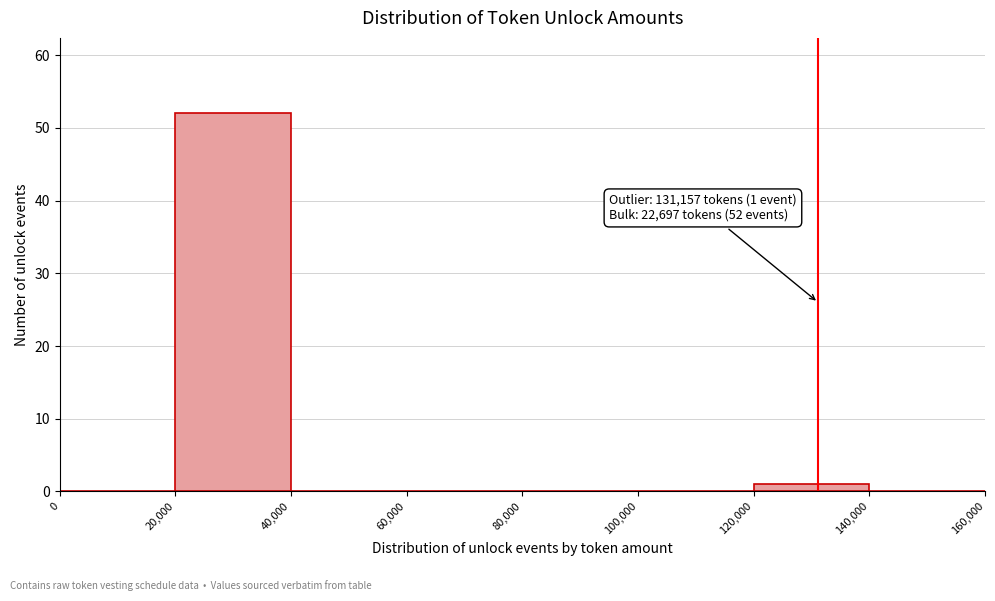

Which range on the x-axis has the tallest bar?

20,000 to 40,000